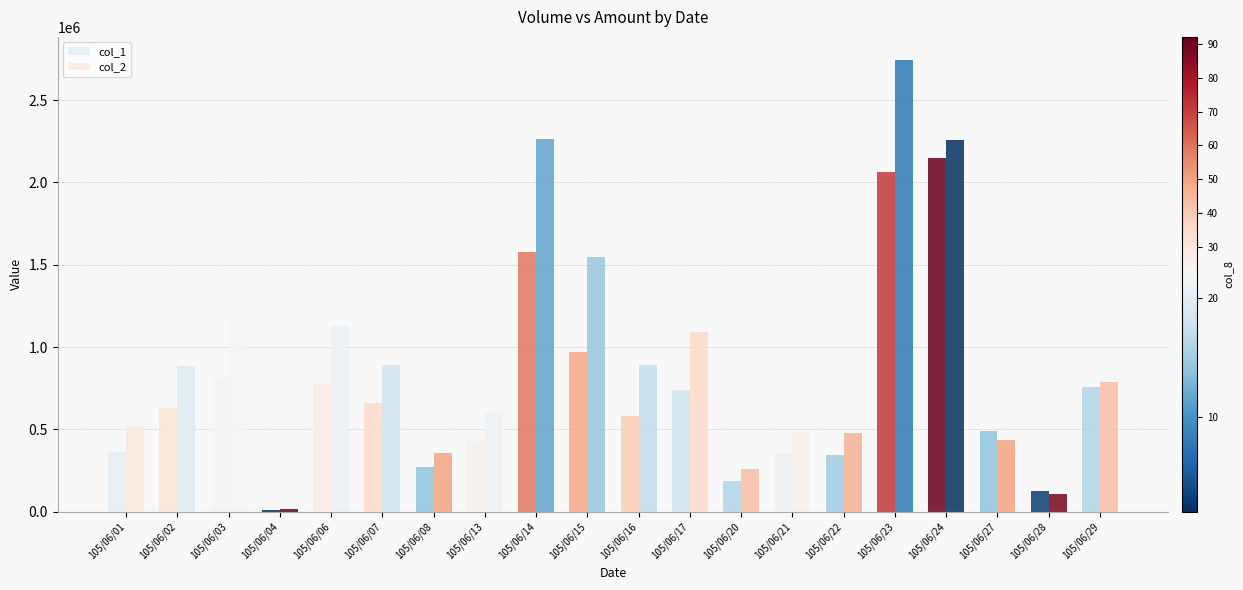

What is the difference between the second highest and second lowest values in the col_1 series?

1942000